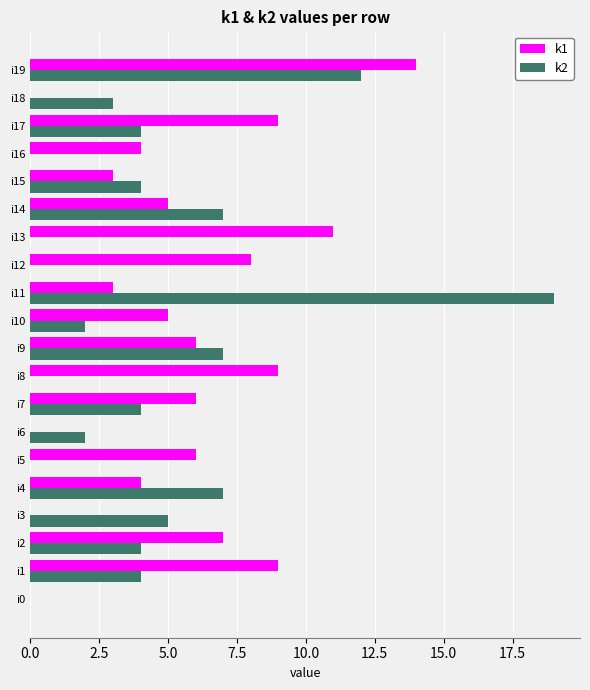

Which series changed the most between i2 and i11?

k2